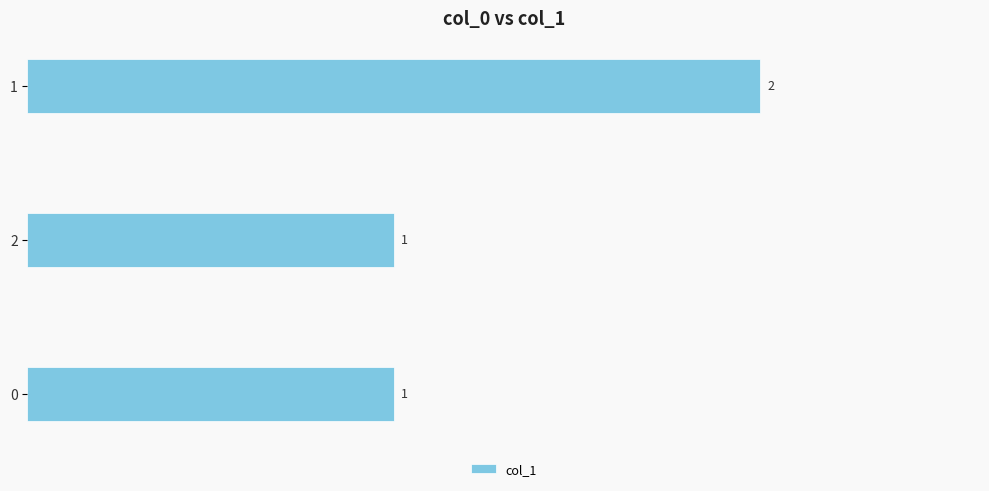

What is the difference between the maximum and minimum values?

1